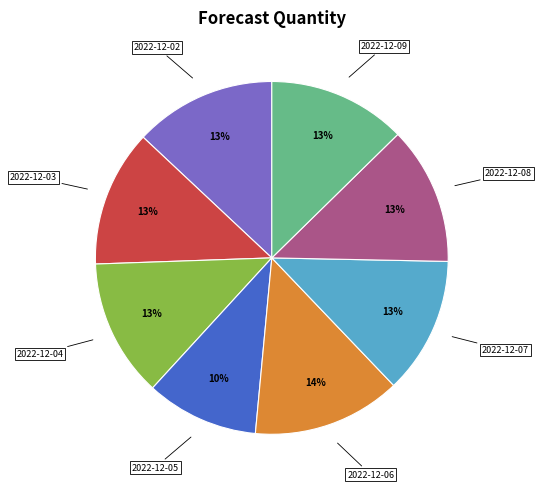

To the nearest percent, what is the average slice percentage?

12%